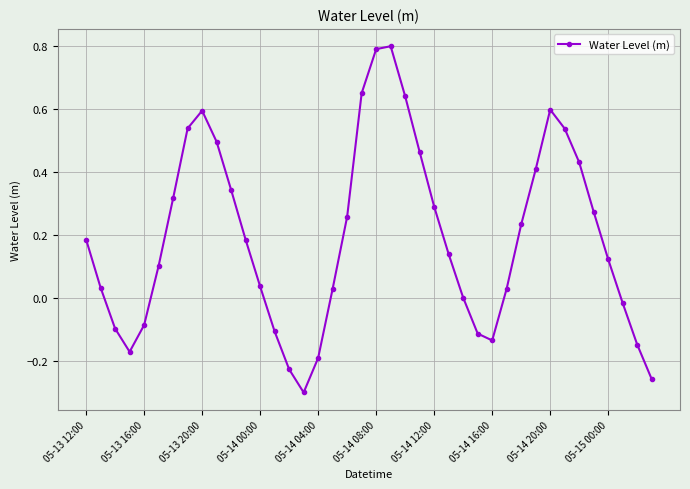

What is the sum of all values?

7.7